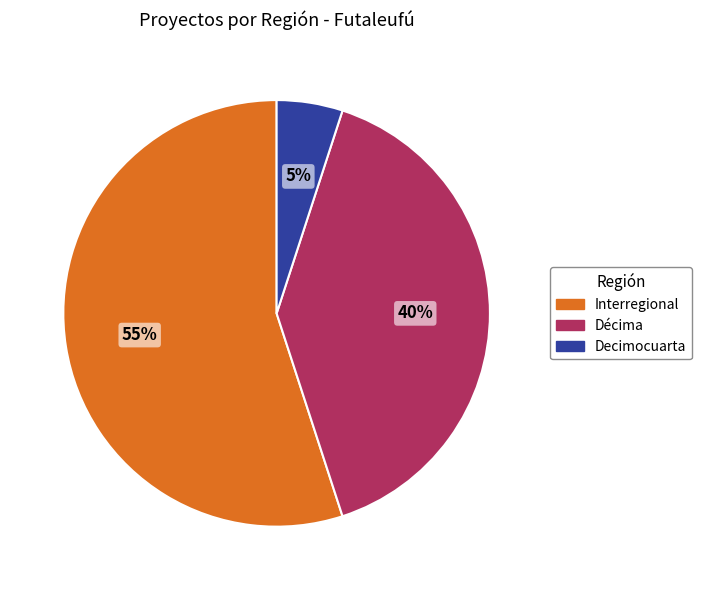

Is there a majority slice in this chart?

Yes